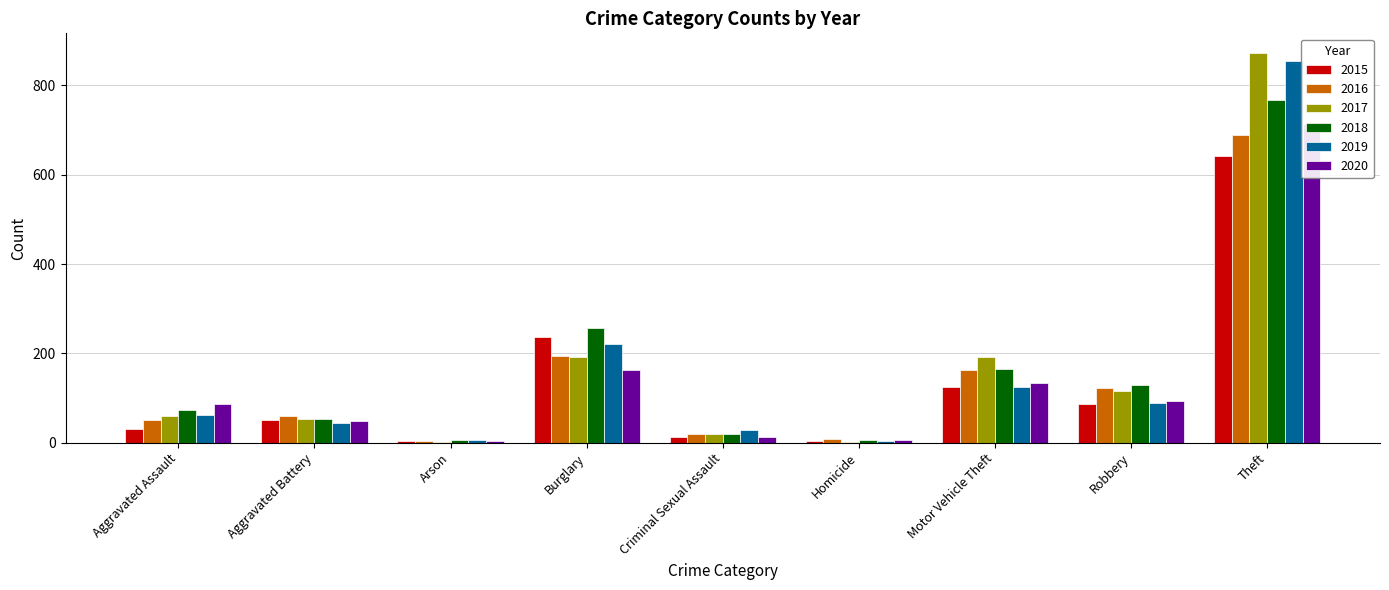

Between Homicide and Theft, which series saw the biggest shift?

2017